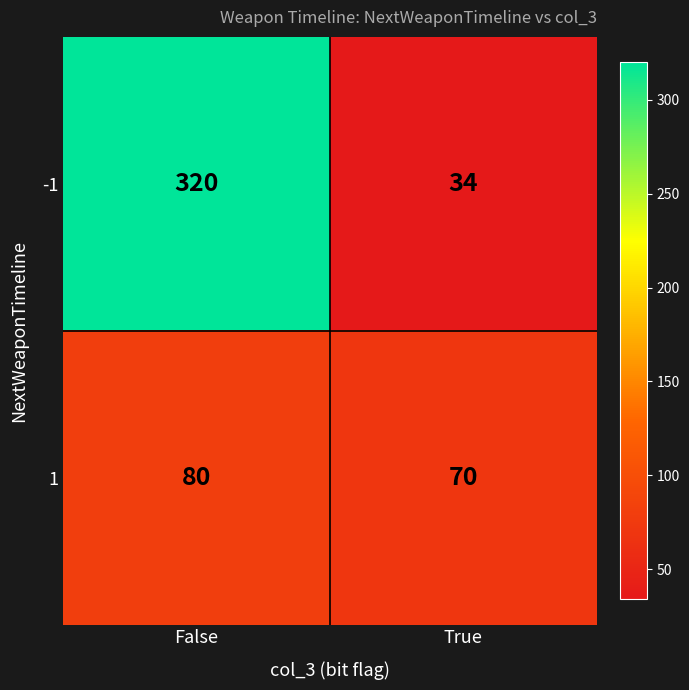

At True, list the series in order from largest to smallest.

1, -1